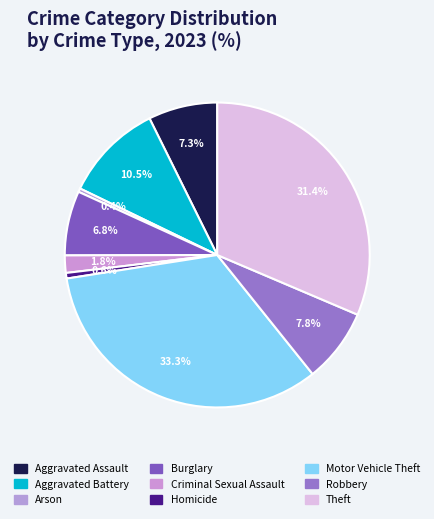

Does any single category account for the majority?

No